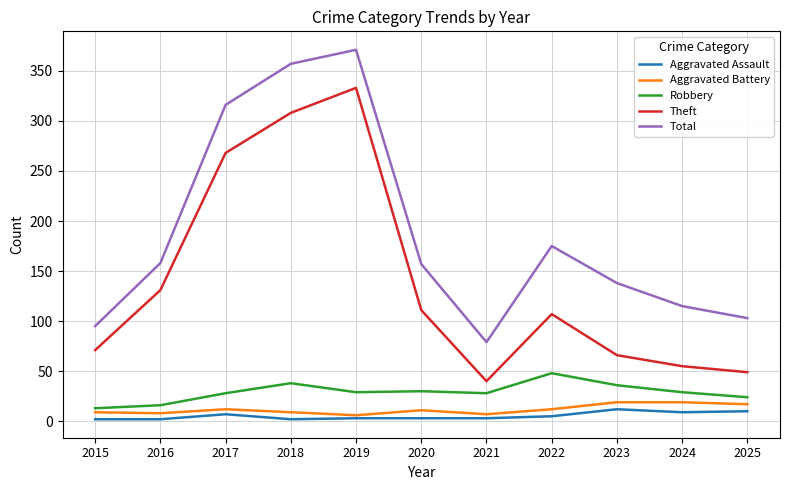

Is this an area chart (filled region under the line)?

No